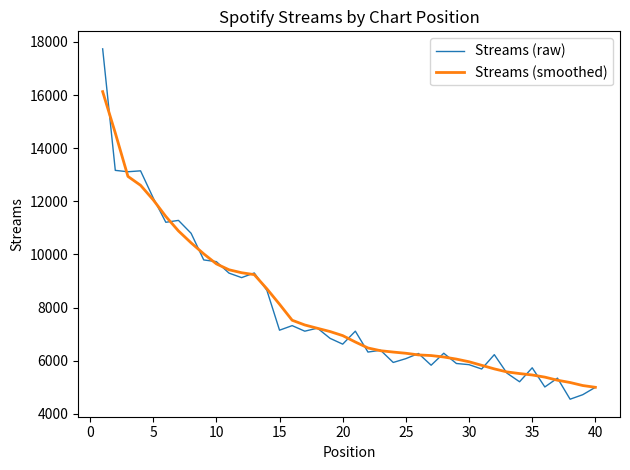

What is the average value of the Streams (smoothed) series?

7957.2